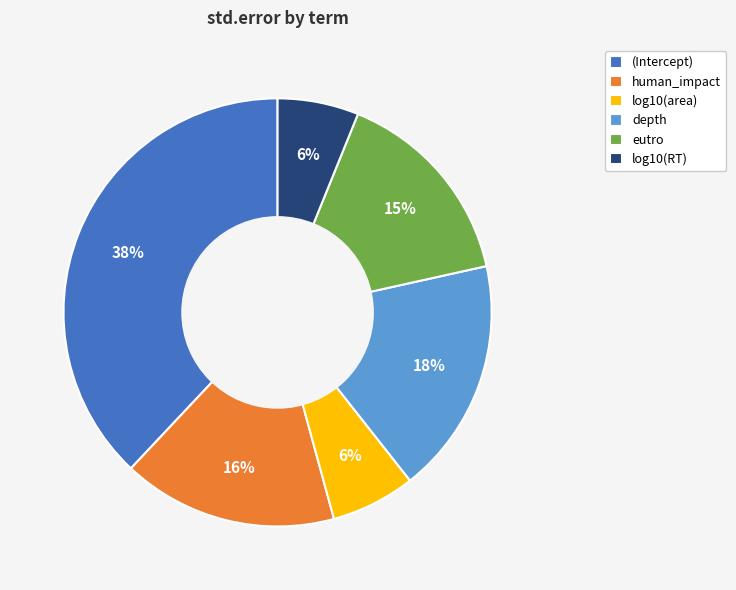

Is it true that log10(area) is 1% of the pie?

False